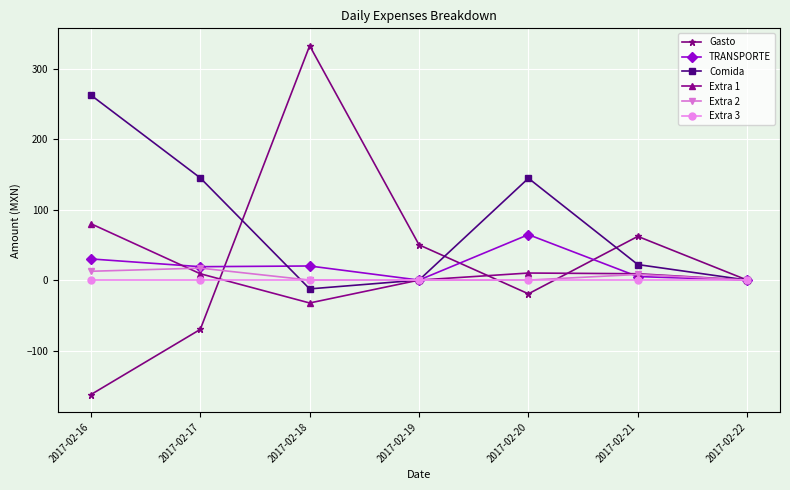

What is the total value across all series at 2017-02-20?

199.5